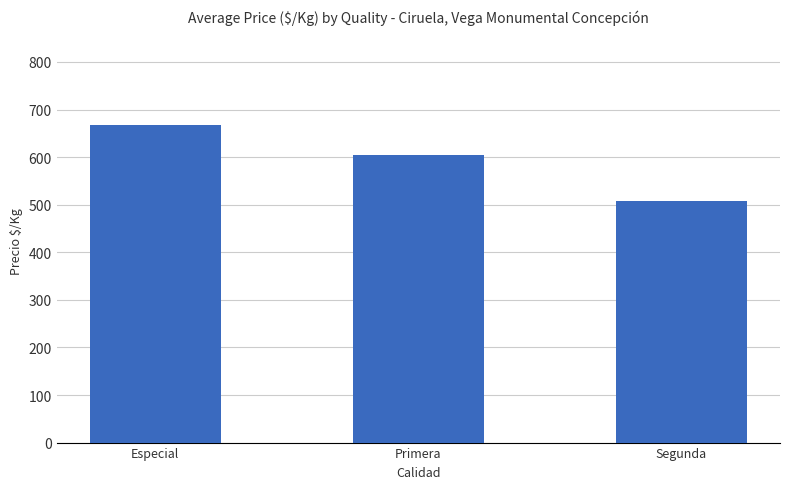

Reading right to left, transcribe all the data shown in this chart.

508	605	667